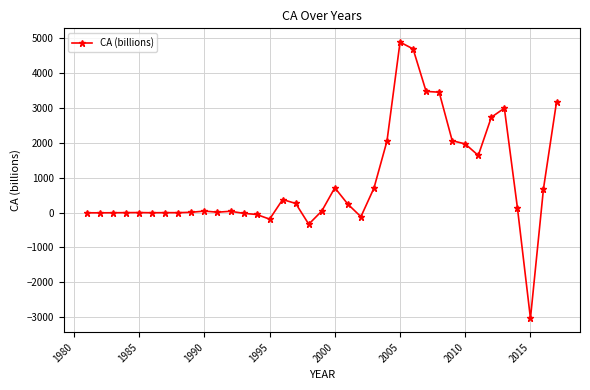

What is the sum of all values?

32694.9